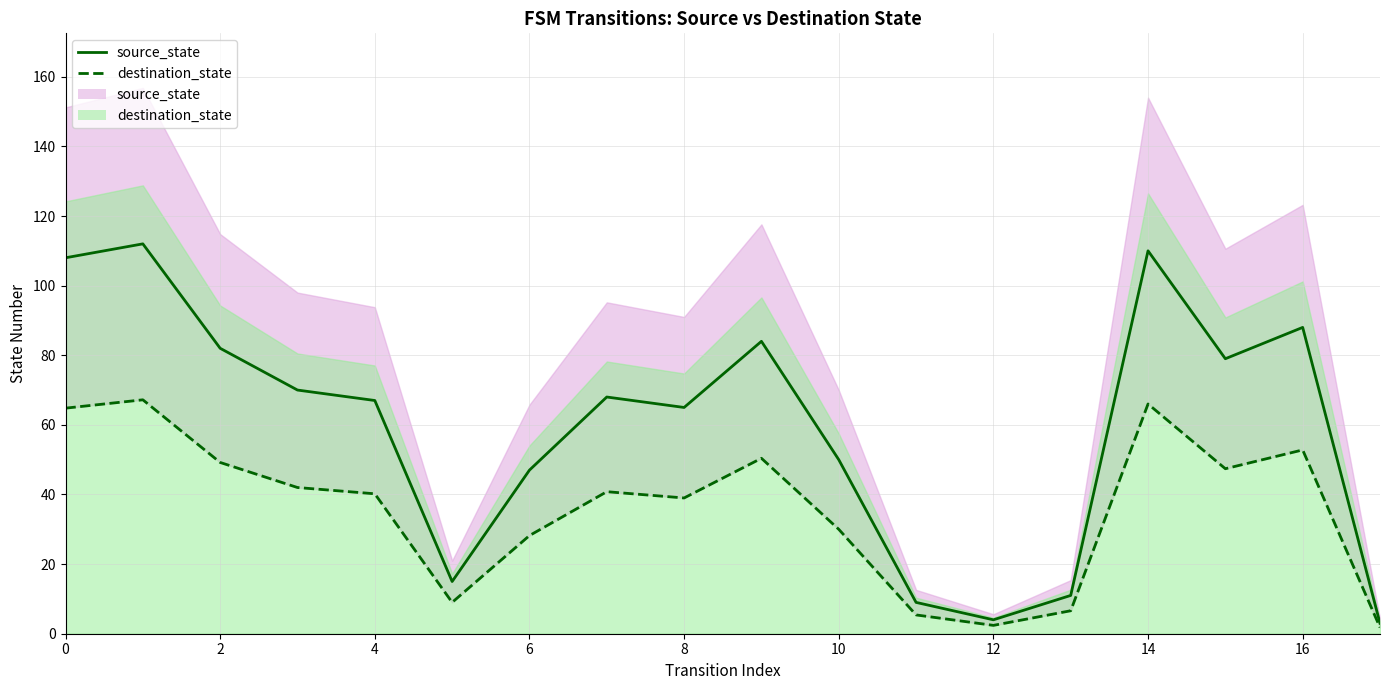

At how many categories does at least one series exceed 55?

11